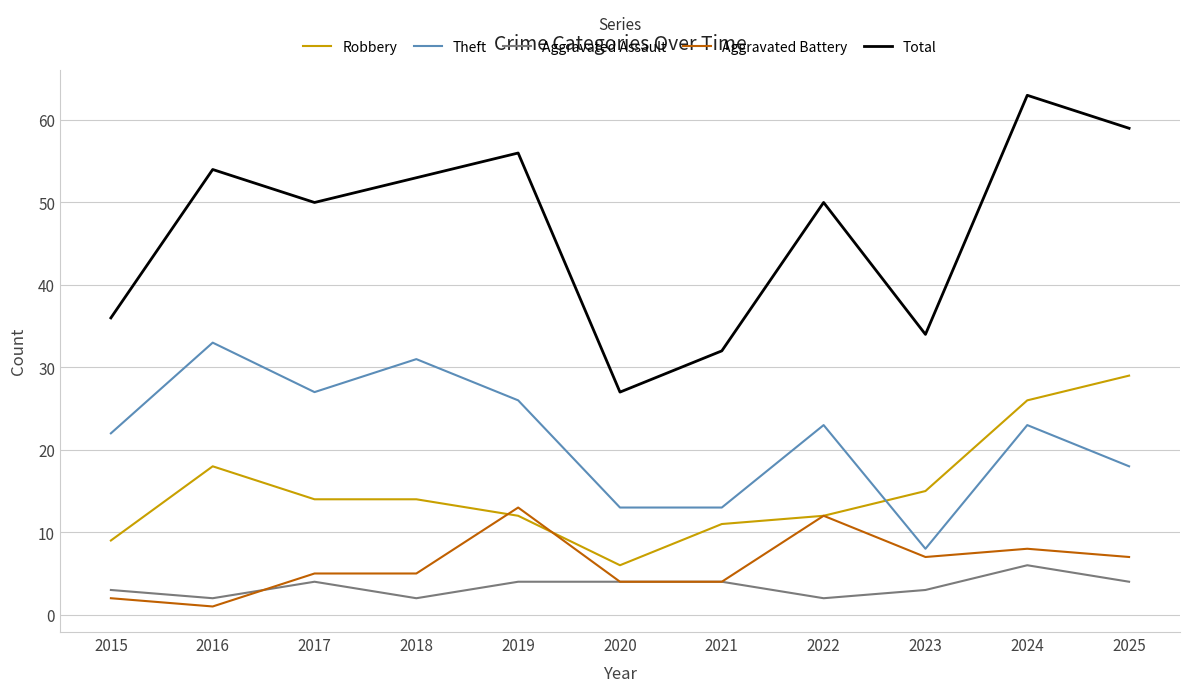

What is the total value across all series at 2023?

67